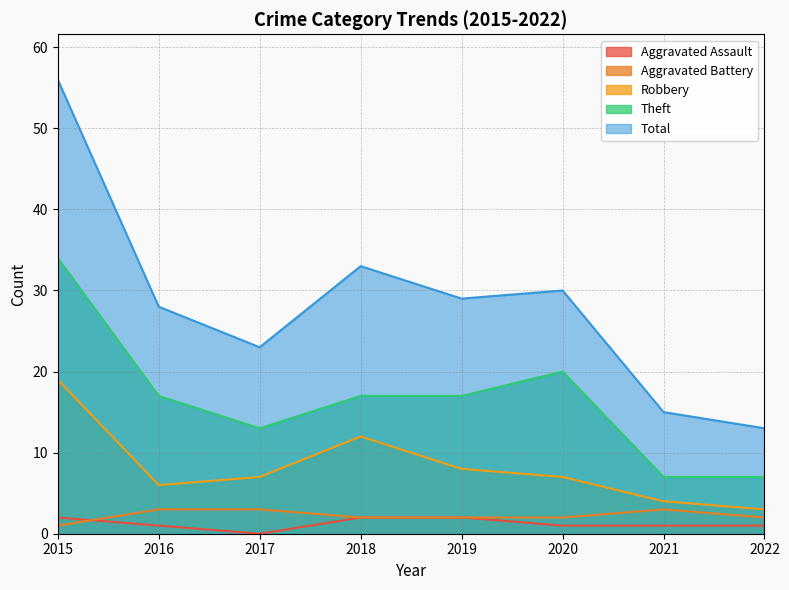

Which series has the largest total across all categories?

Total